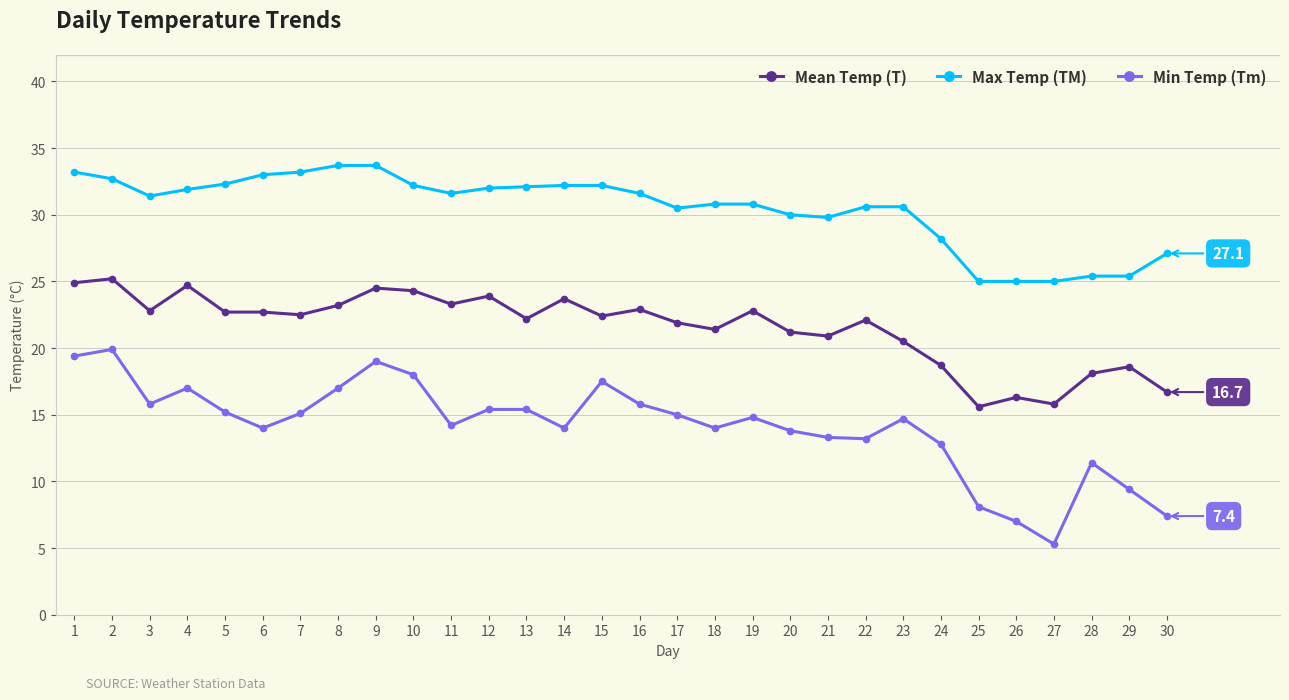

What is the minimum value for Max Temp (TM)?

25.0